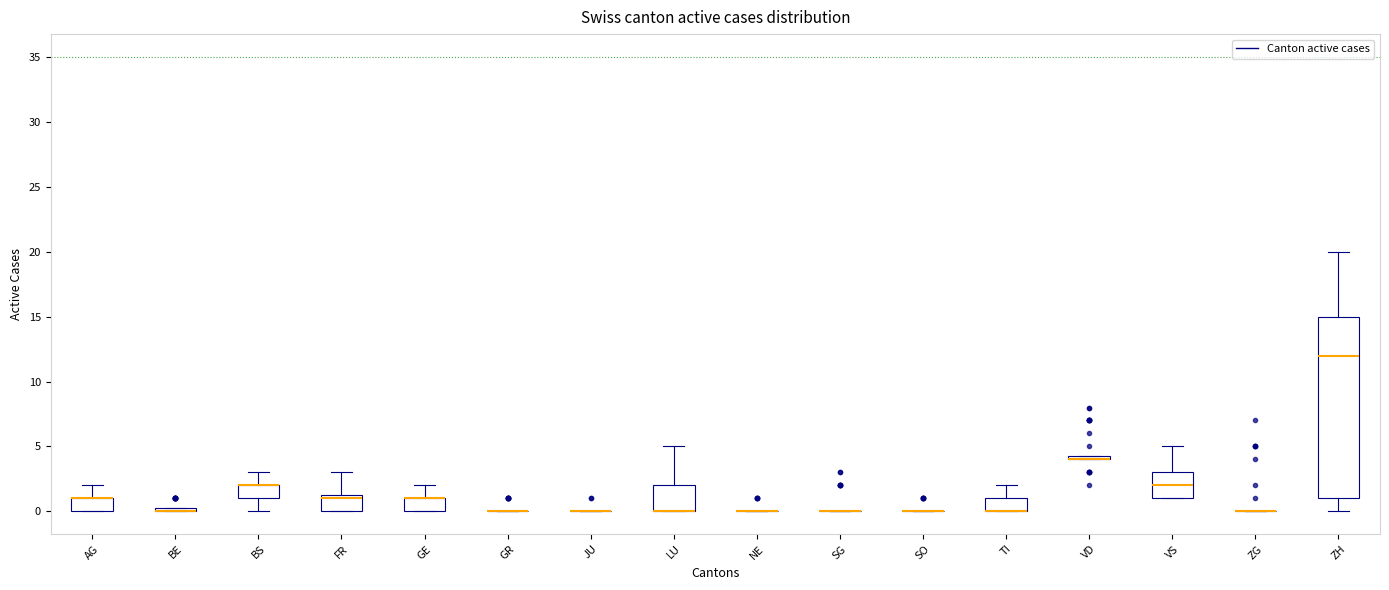

Comparing the boxes themselves (not the whiskers), which one is the tallest?

ZH